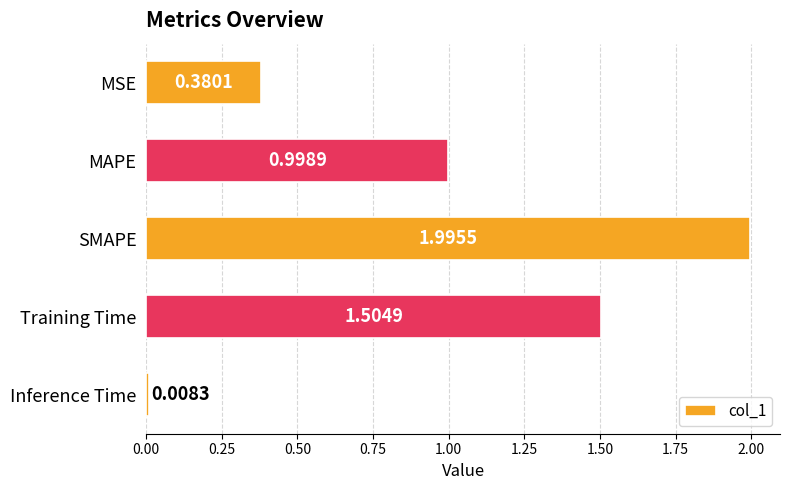

What is the label of the 3rd bar from the top?

SMAPE